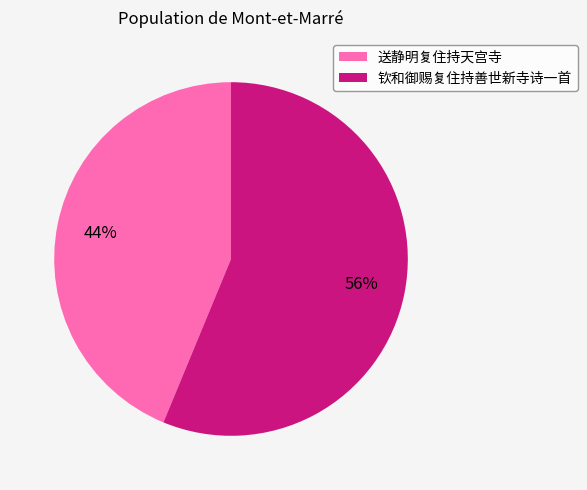

The 钦和御赐复住持善世新寺诗一首 slice represents 56% of the pie. True or false?

True